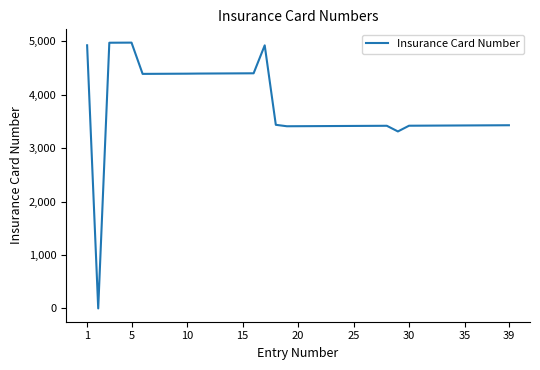

How many values are above zero?

38